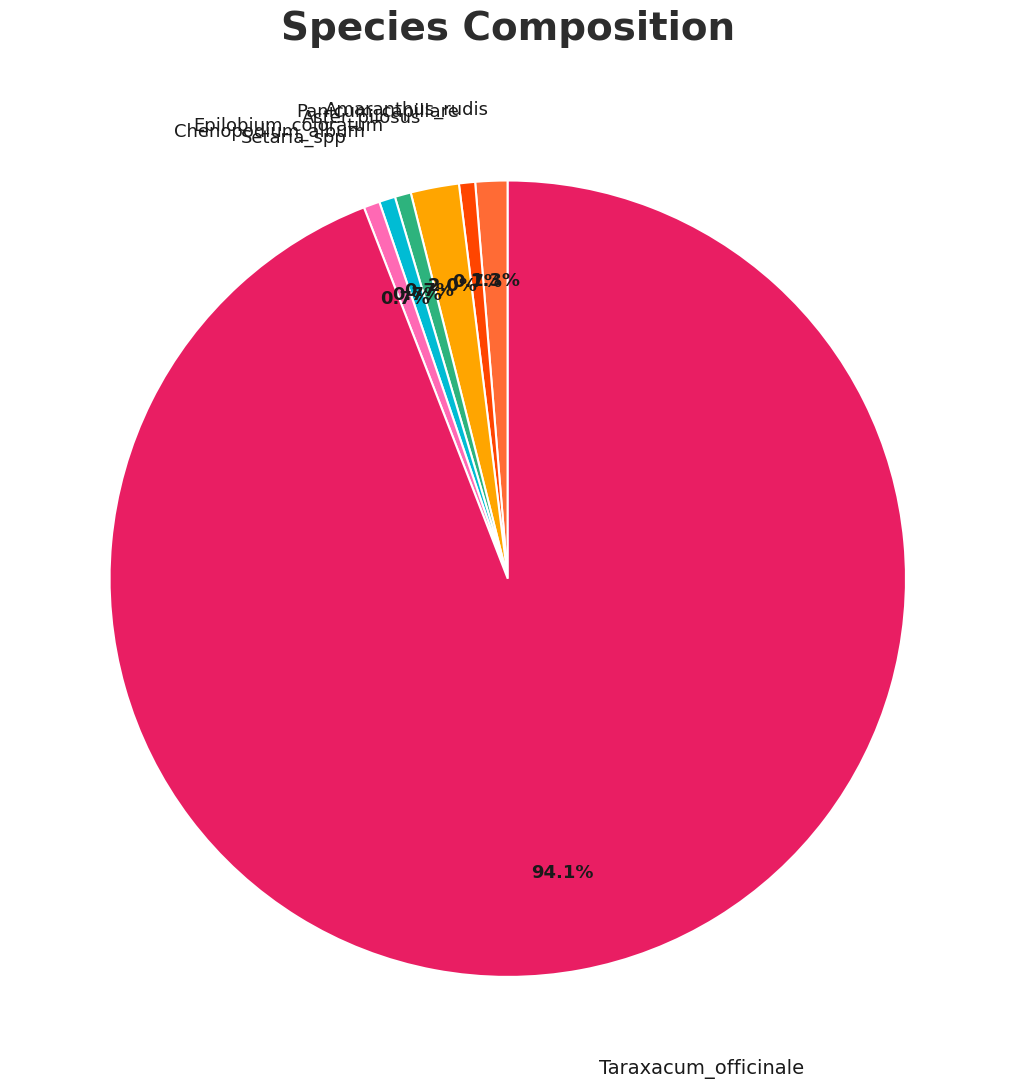

Is there any slice that represents more than half of the pie?

Yes